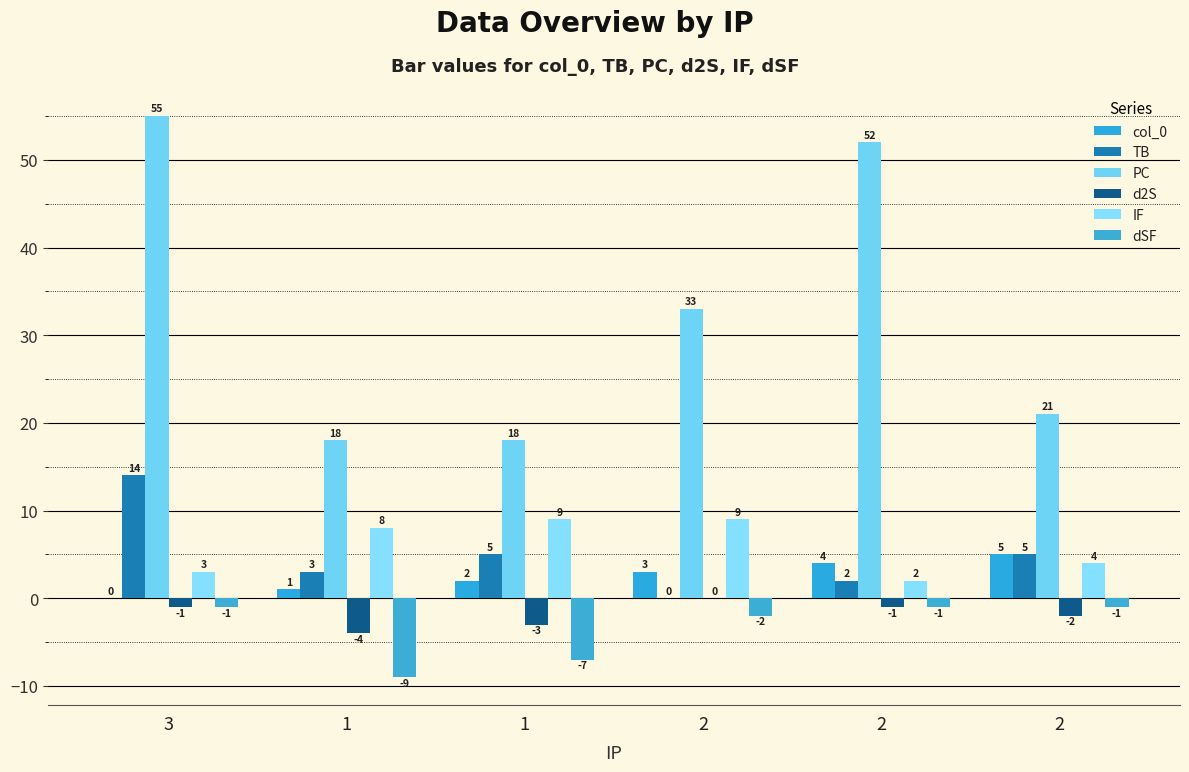

How many series are shown in this chart?

6